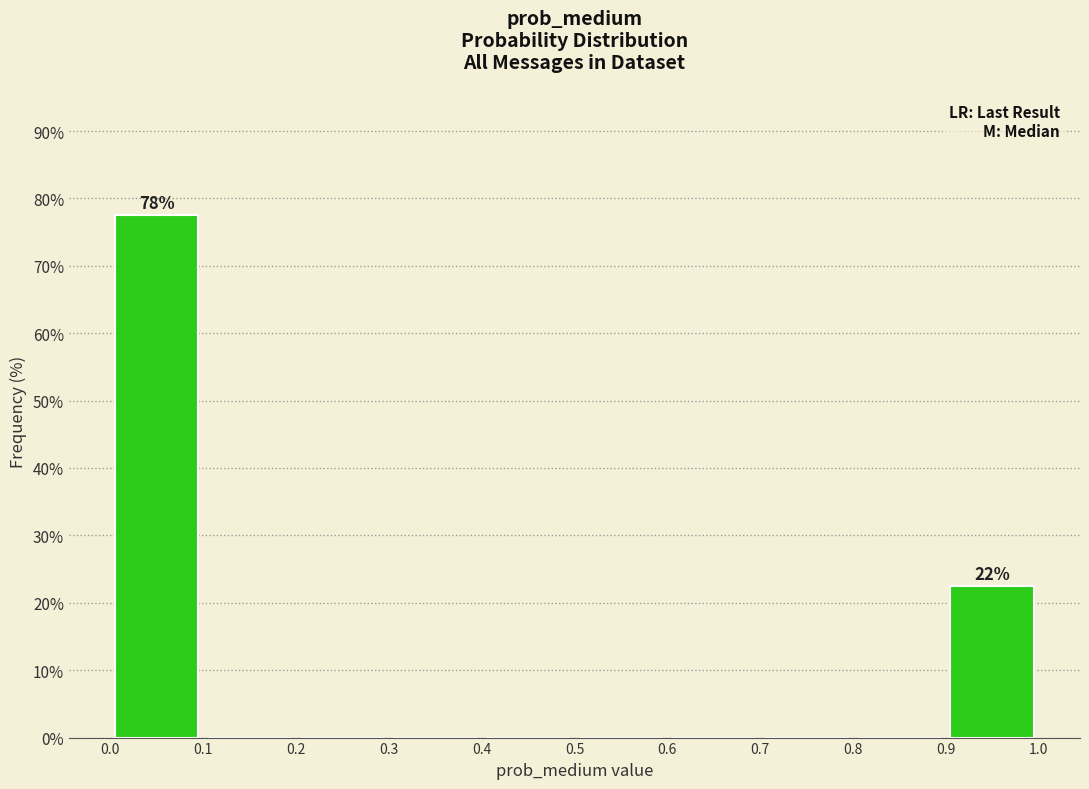

Which range on the x-axis has the tallest bar?

0.0 to 0.1